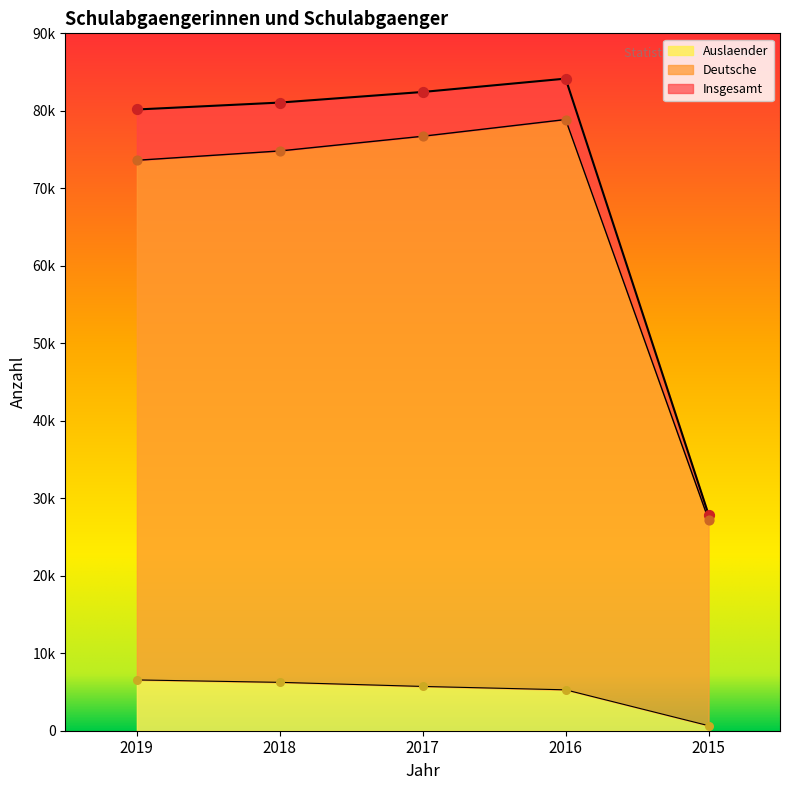

Which series has the largest Y range (max minus min)?

Insgesamt